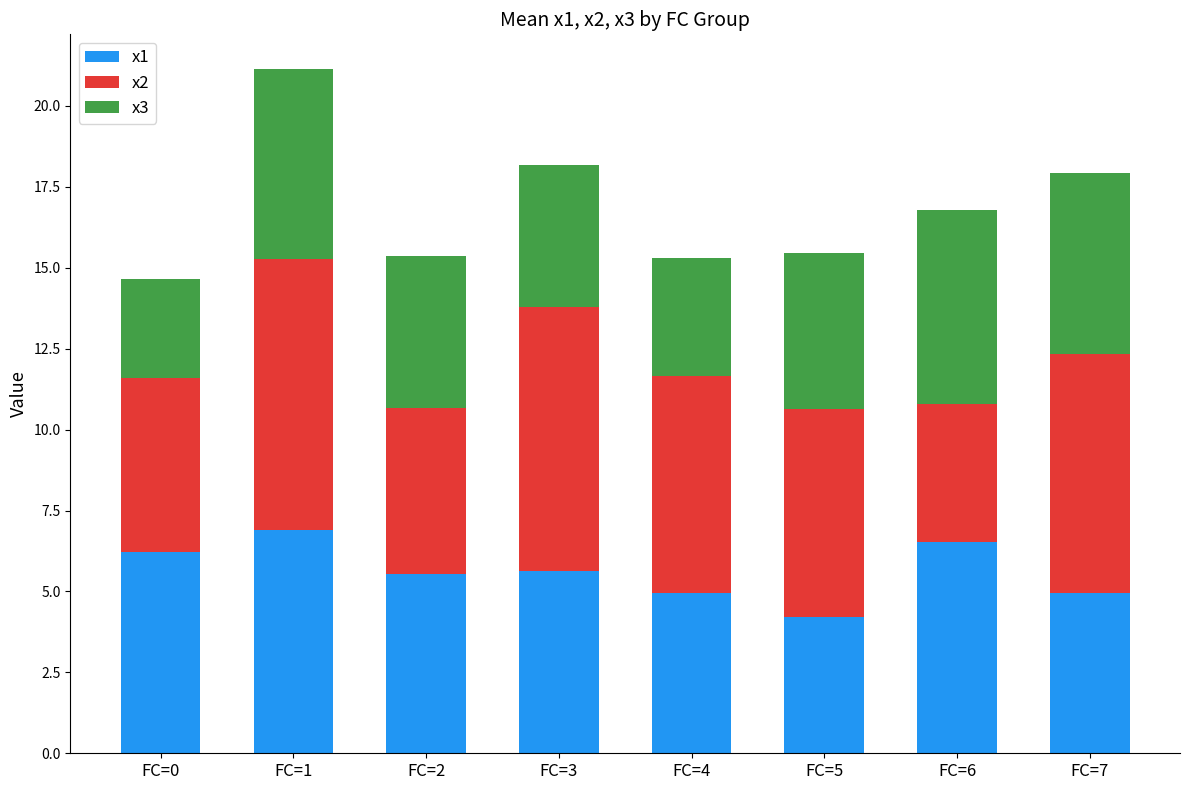

At which category is the sum across all series the highest?

FC=1